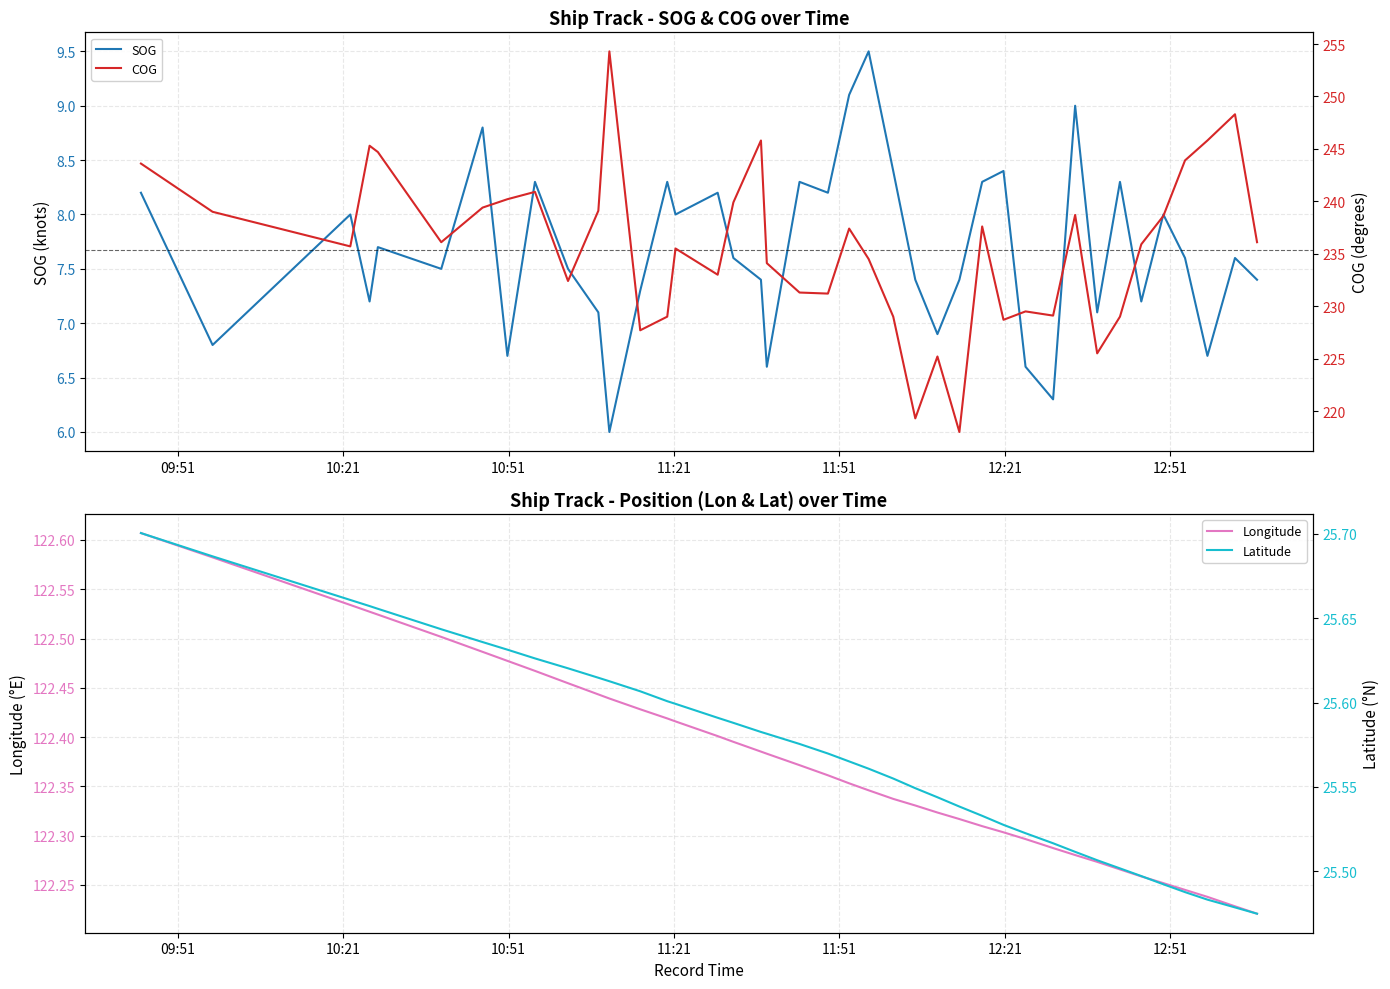

At which label does SOG first exceed 7?

09:51